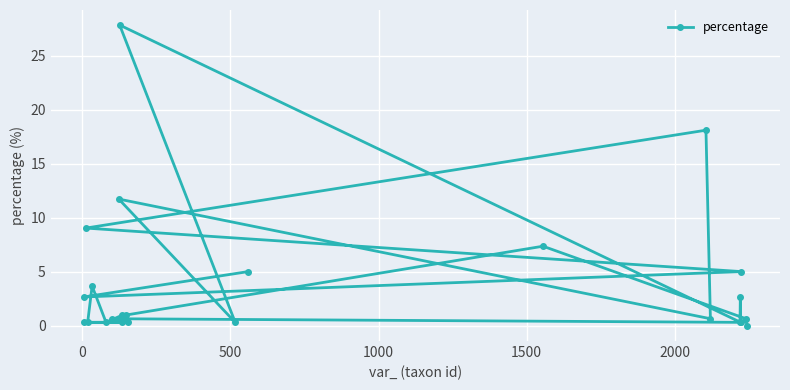

What is the sum of all values?

100.7